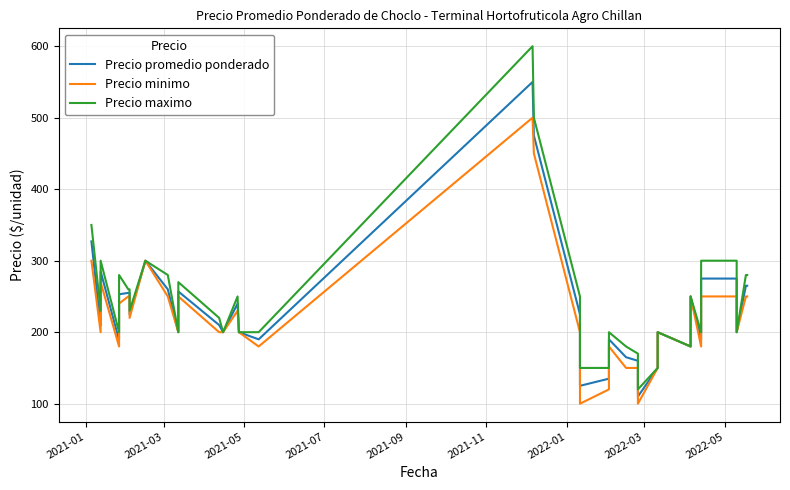

Does the chart have visible grid lines?

Yes